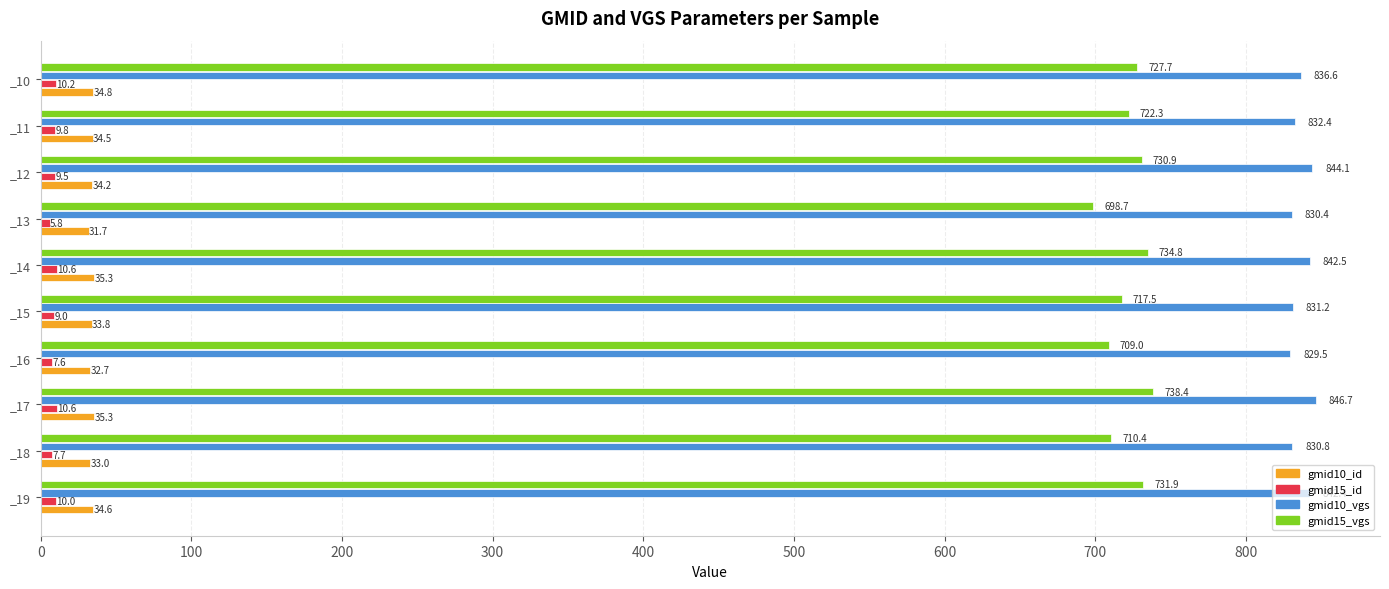

Is it true that gmid10_vgs equals 829.5 at _16?

True